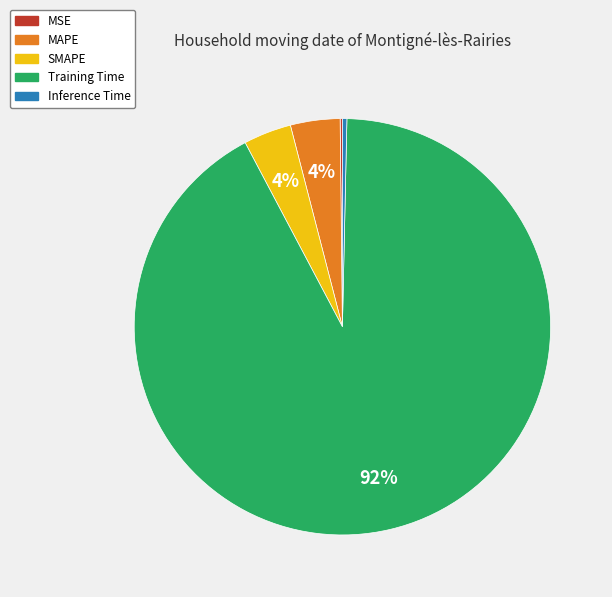

Which category has the biggest portion of the pie?

Training Time